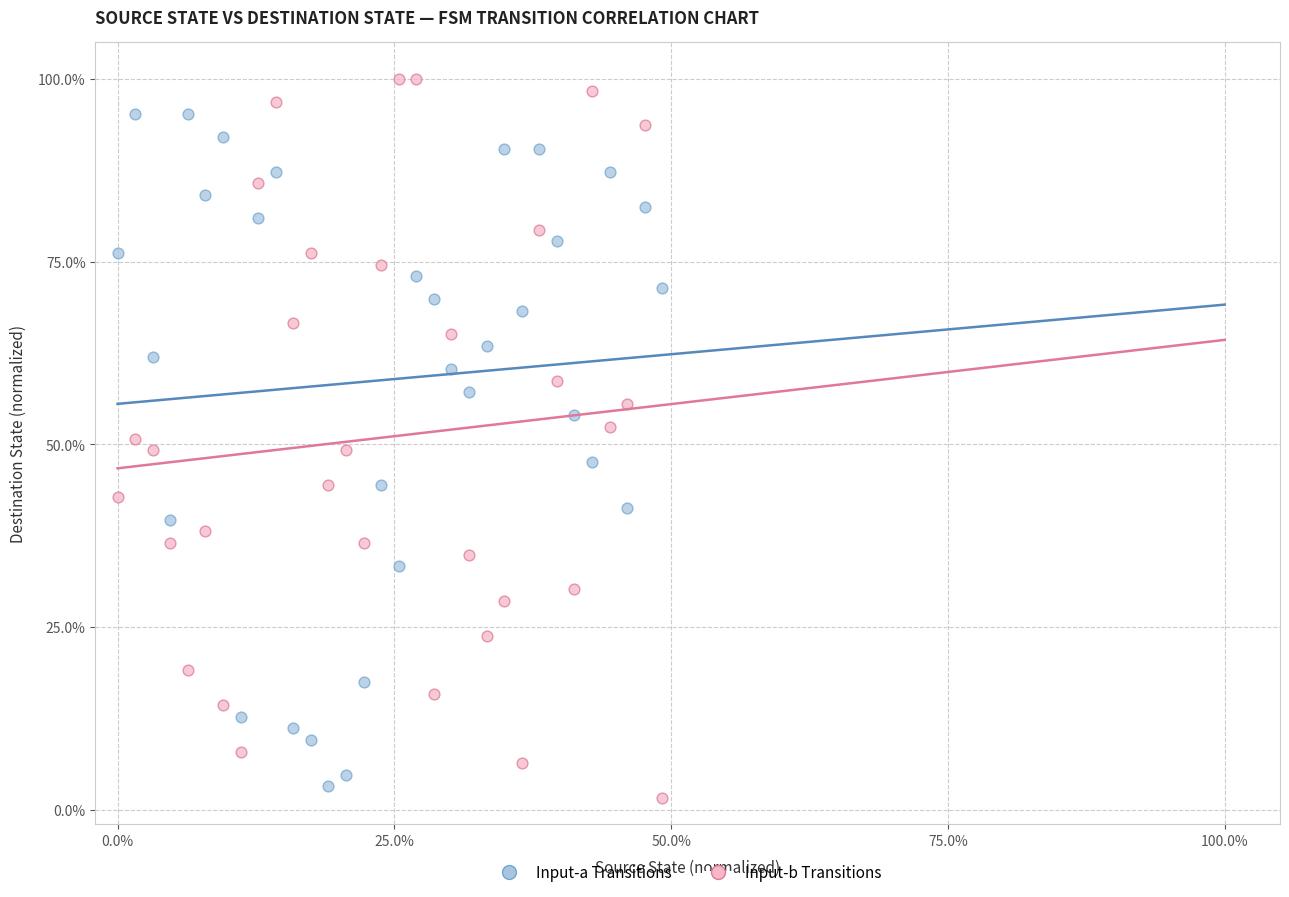

Which series contains the highest Y value?

Input-b Transitions